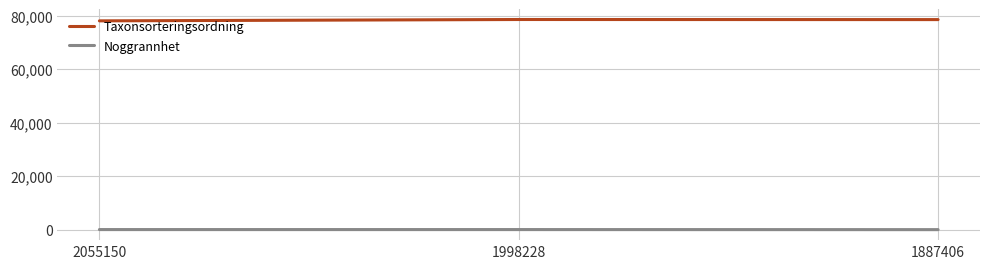

How many lines are shown in the chart?

2